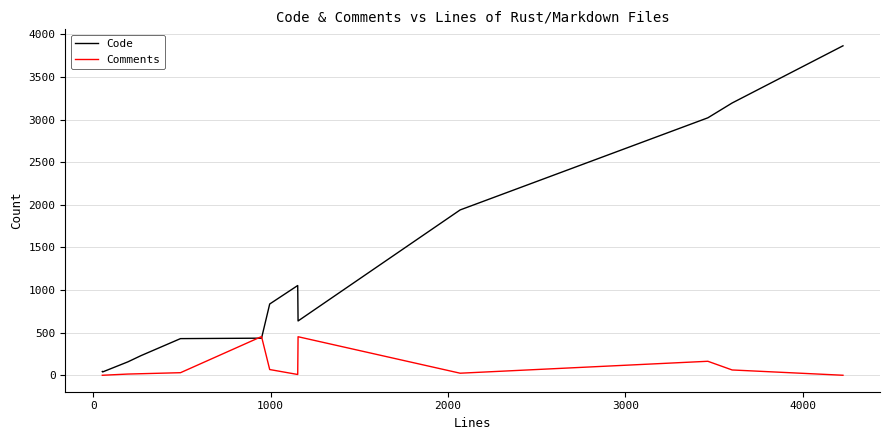

List the series in order of their overall mean, highest first.

Code, Comments